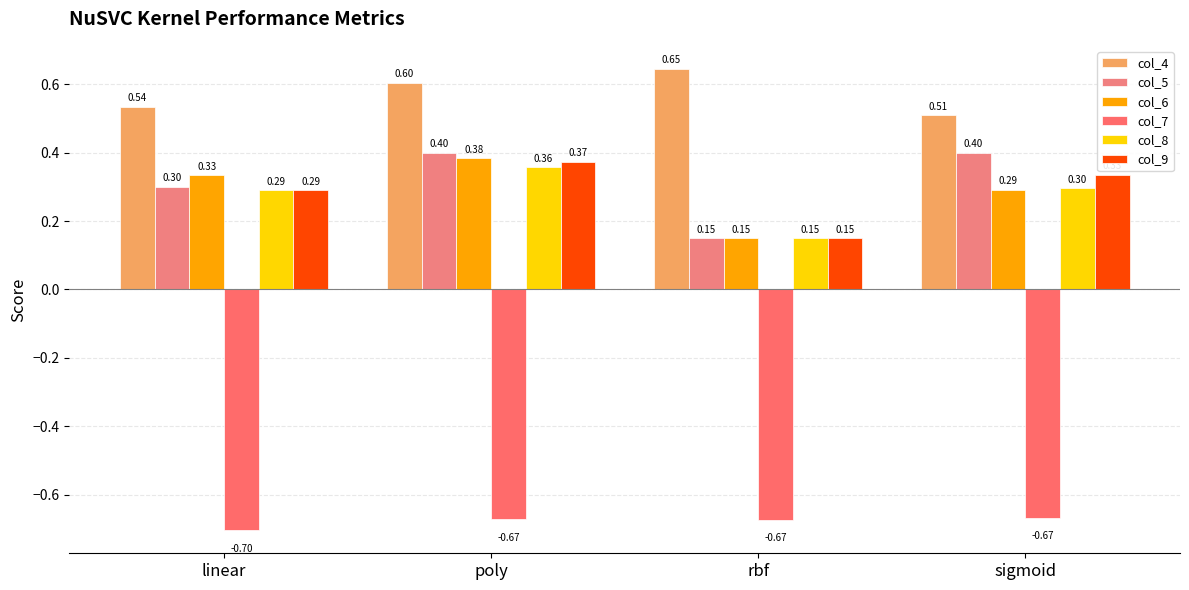

Are the bars grouped side by side (vs. stacked)?

Yes